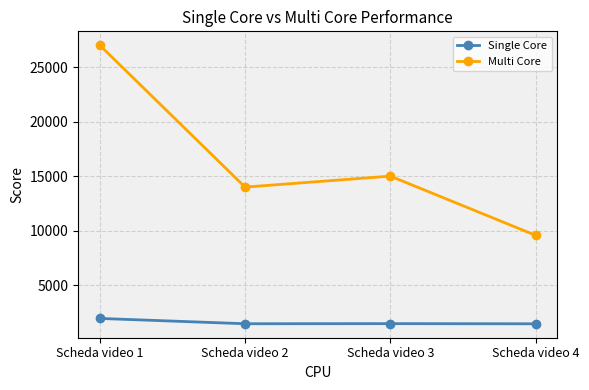

At Scheda video 3, list the series in order from largest to smallest.

Multi Core, Single Core